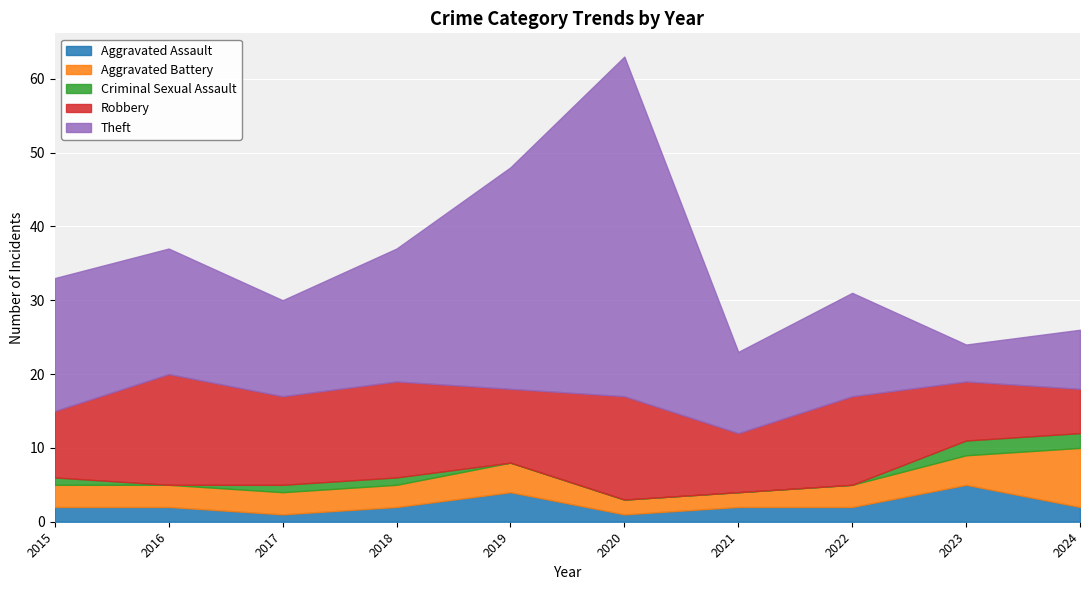

Is the value of Aggravated Battery at 2024 greater than the value of Criminal Sexual Assault at 2017?

Yes